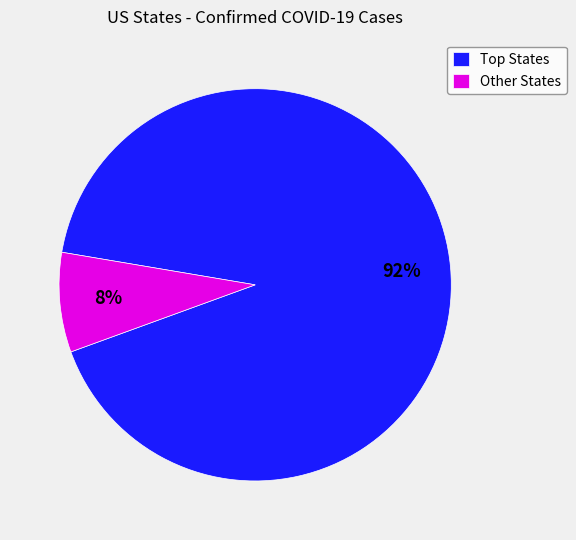

Rank the categories by value from highest to lowest.

Top States, Other States